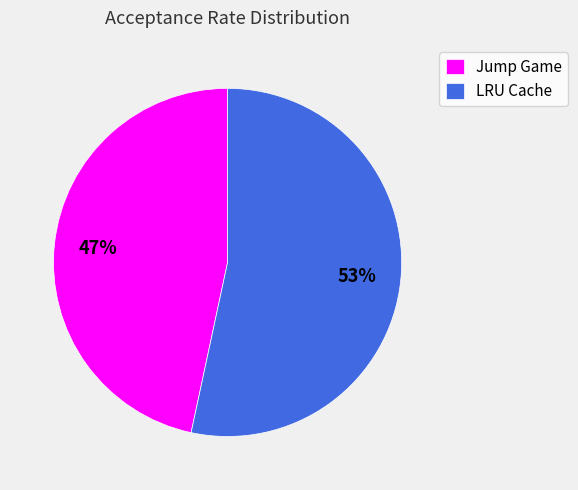

How many slices are in this pie chart?

2